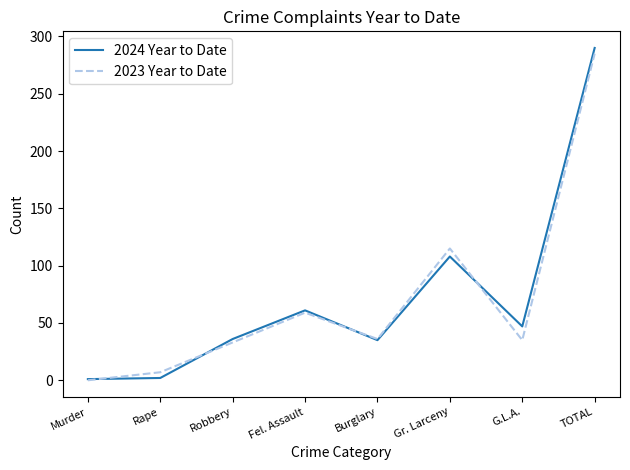

Where is 2023 Year to Date nearest to the value 142?

Gr. Larceny